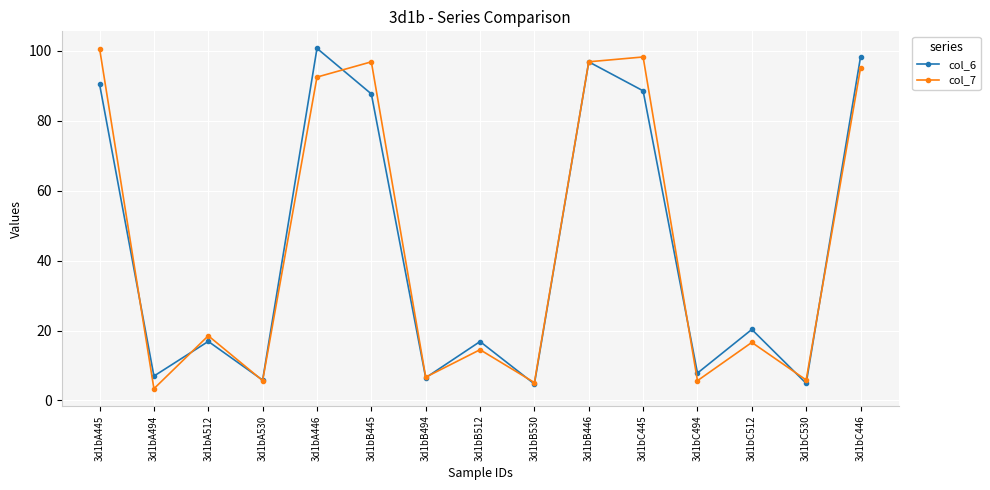

What are all the series names shown in the legend?

col_6, col_7